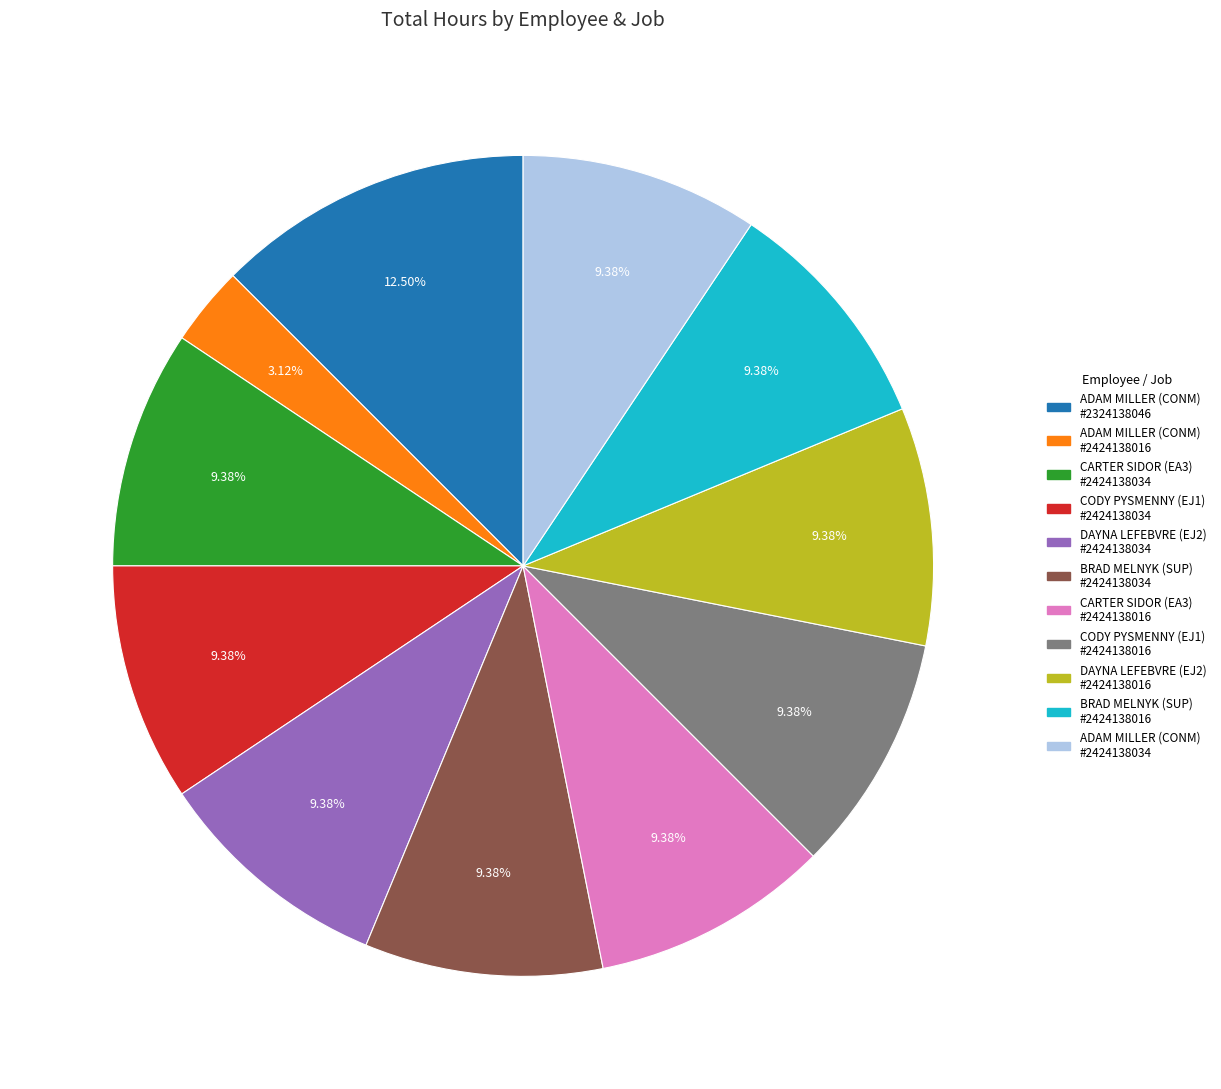

How many slices are in this pie chart?

11